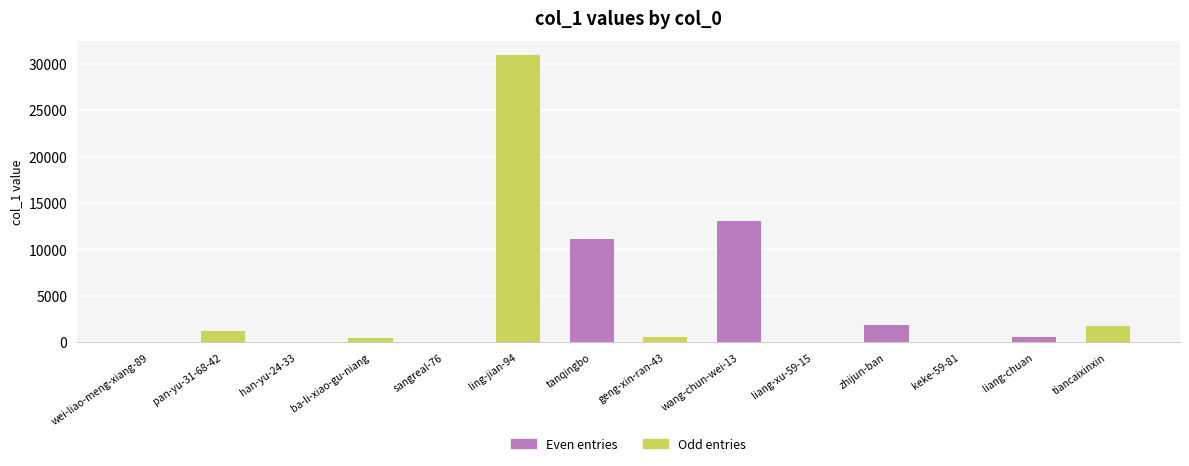

Where does the data first go above 618?

pan-yu-31-68-42